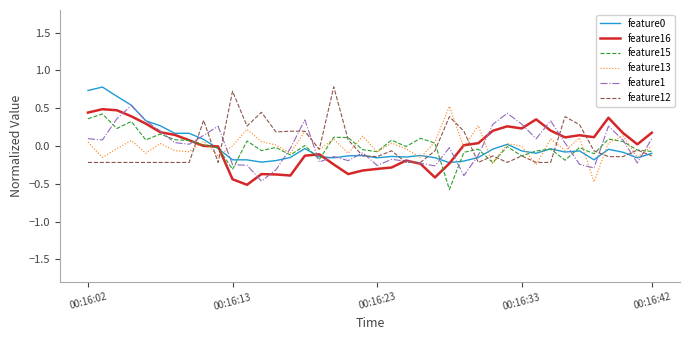

Is this an area chart (filled region under the line)?

No